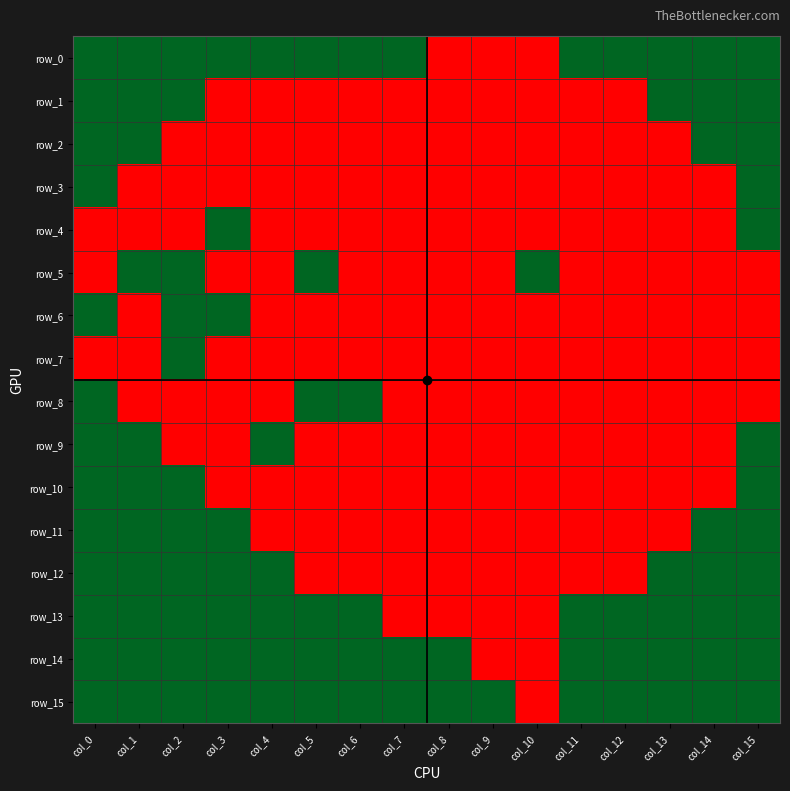

Rank the series at col_9 from highest to lowest value.

row_15, row_0, row_1, row_2, row_3, row_4, row_5, row_6, row_7, row_8, row_9, row_10, row_11, row_12, row_13, row_14